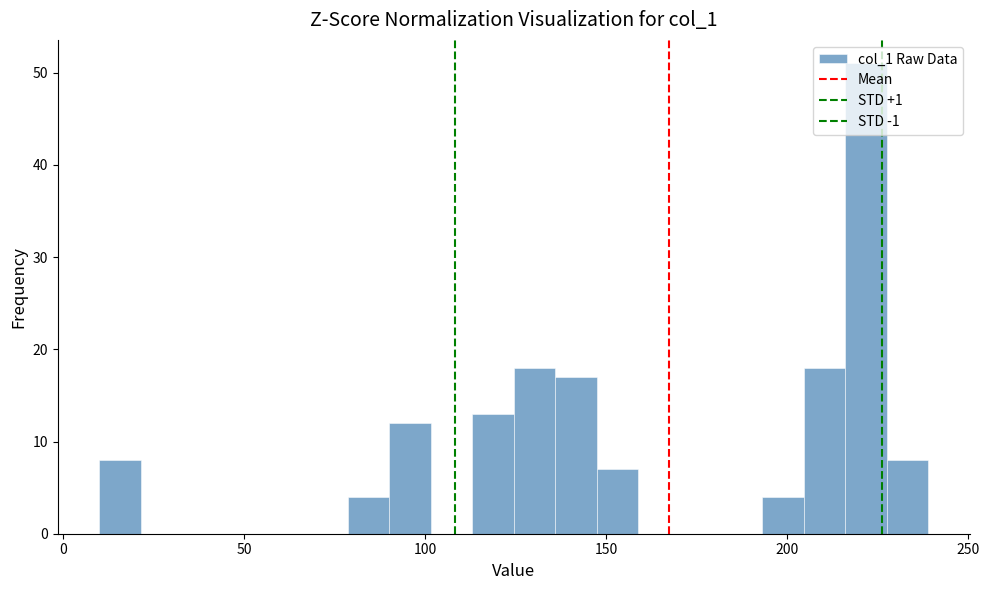

Read against the x-axis, roughly where is the centre of the tallest bar?

220